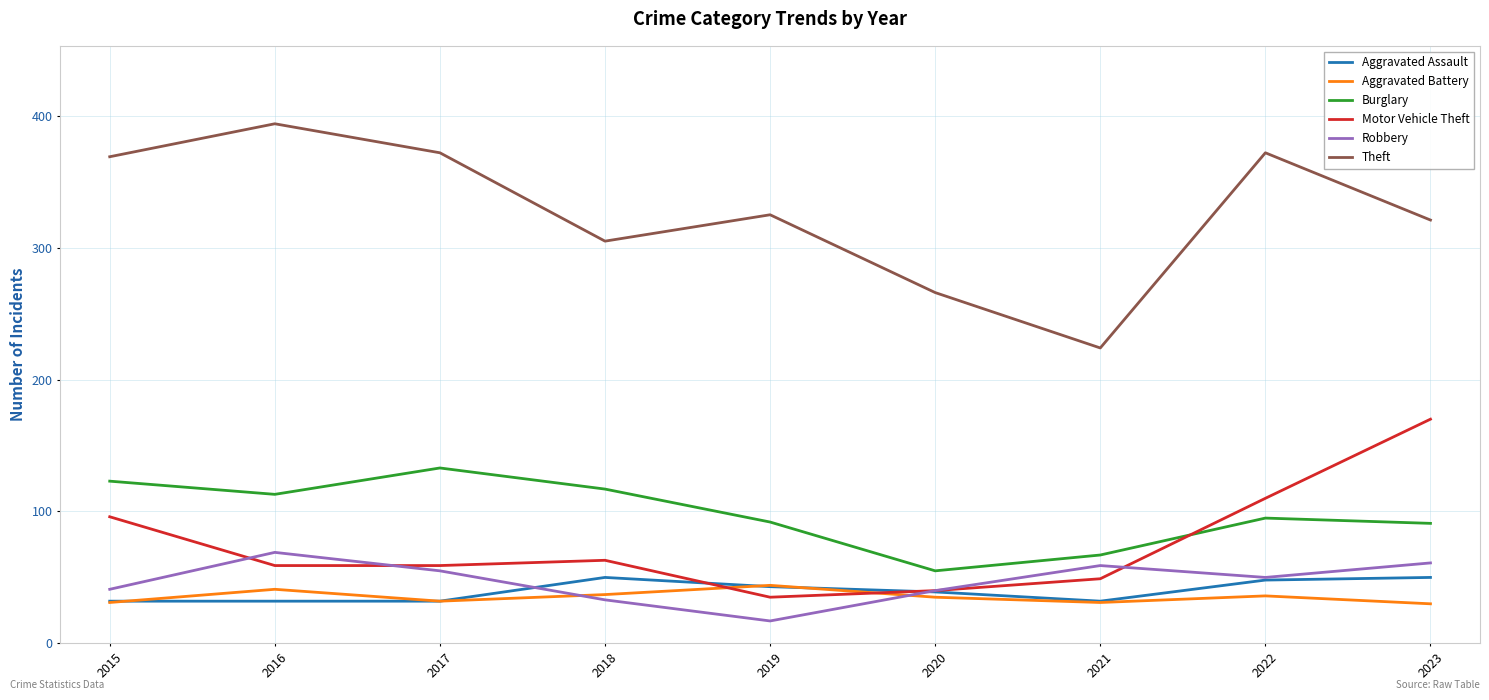

True or false: Robbery and Burglary intersect in this chart.

False